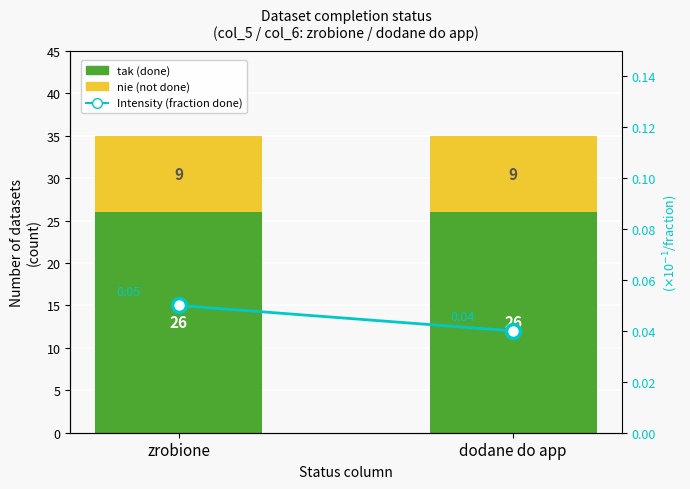

What is the label of the 1st bar from the right?

dodane do app